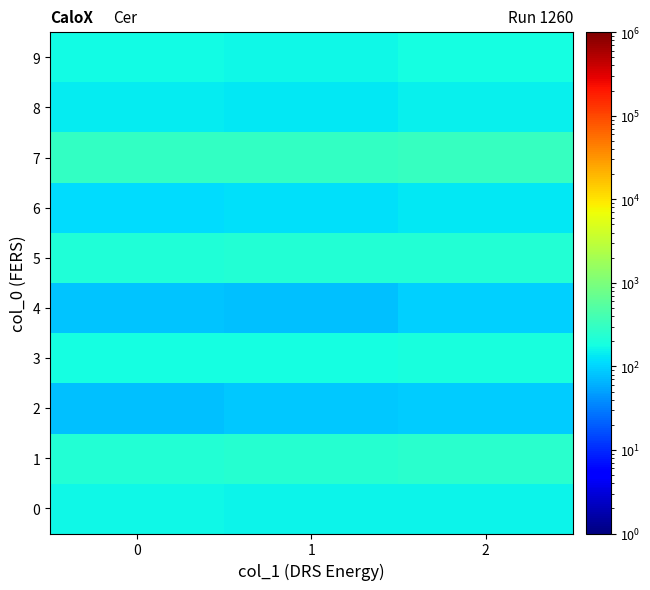

Reading left to right, list all the values displayed in this chart.

0: 0=162	1=154	2=159
1: 0=229	1=240	2=251
2: 0=77	1=84	2=91
3: 0=186	1=185	2=192
4: 0=82	1=79	2=95
5: 0=210	1=225	2=230
6: 0=115	1=120	2=130
7: 0=305	1=298	2=312
8: 0=140	1=135	2=148
9: 0=175	1=168	2=180